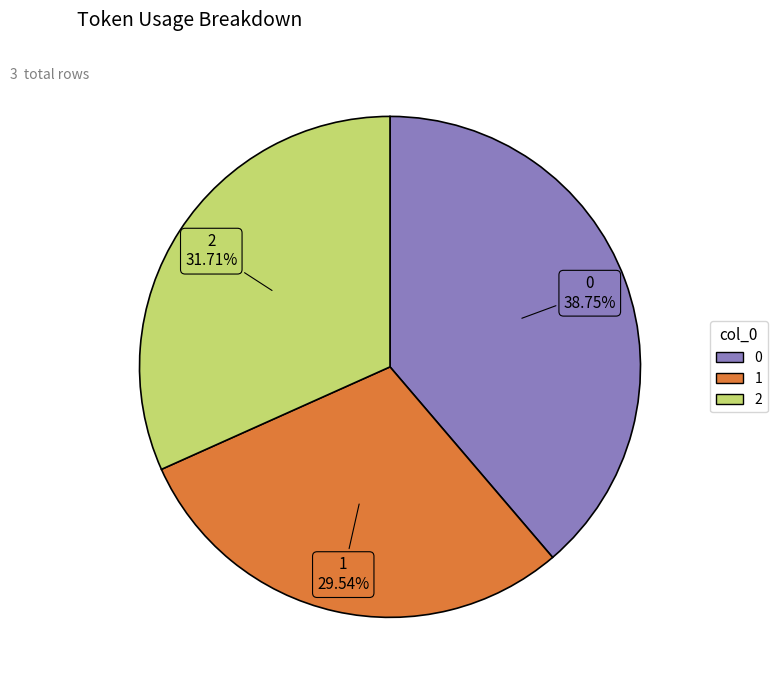

Is it true that 2 is 24% of the pie?

False